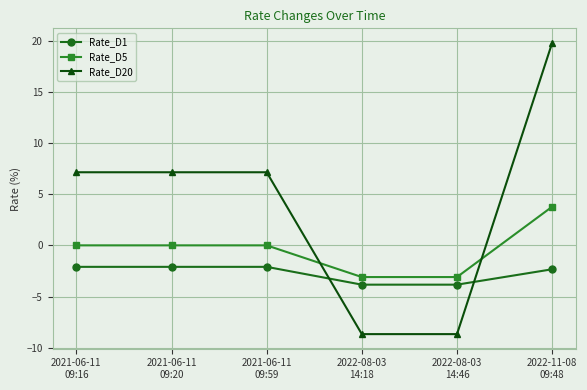

True or false: Rate_D20 has a value of 2.2 at 2021-06-11
09:16.

False